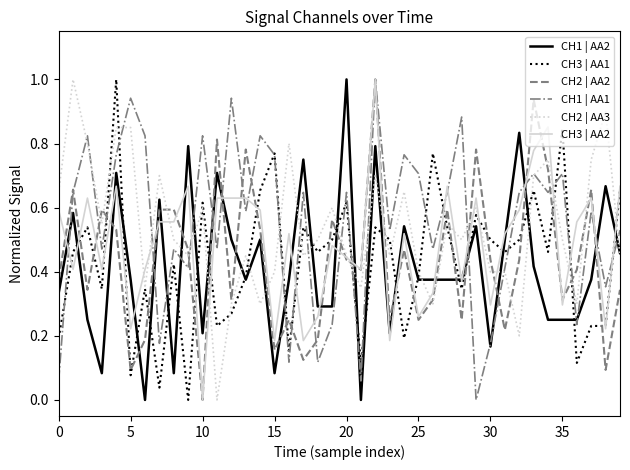

What is the greatest value displayed?

1.0